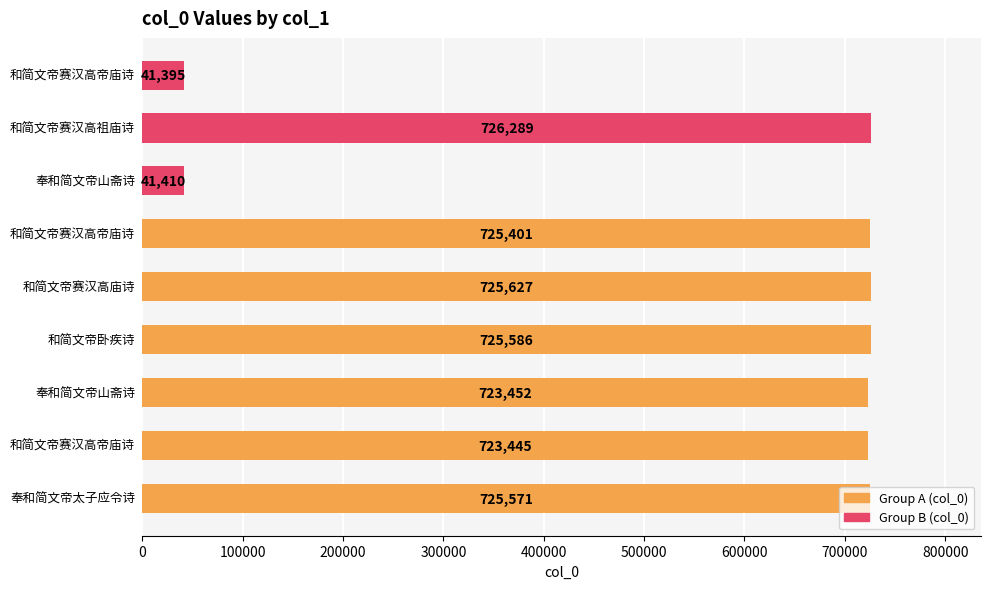

What is the difference between the maximum and second lowest values?

684879